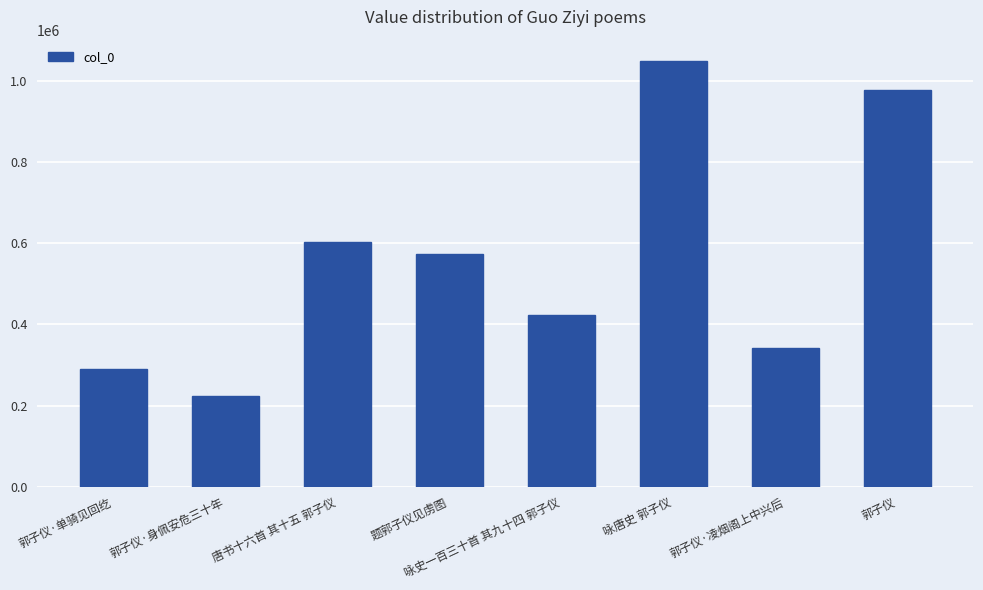

Which has a higher value, 郭子仪·身佩安危三十年 or 郭子仪·单骑见回纥?

郭子仪·单骑见回纥